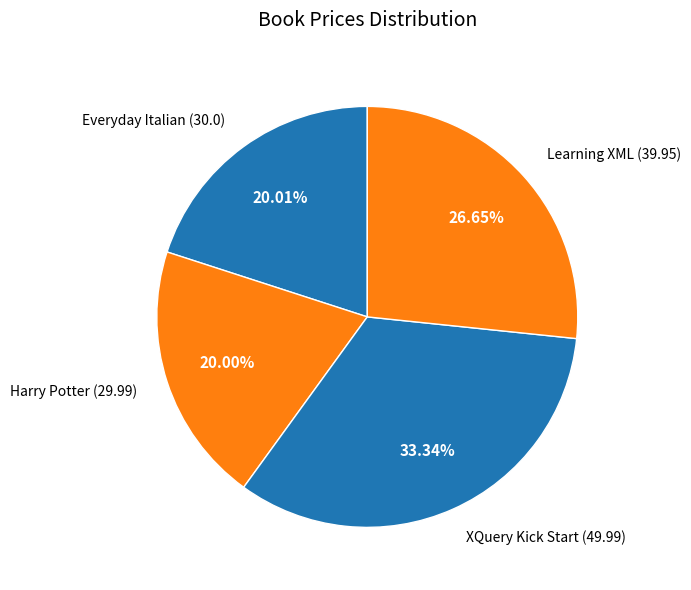

Do Harry Potter and Everyday Italian together represent more than half of the pie?

No